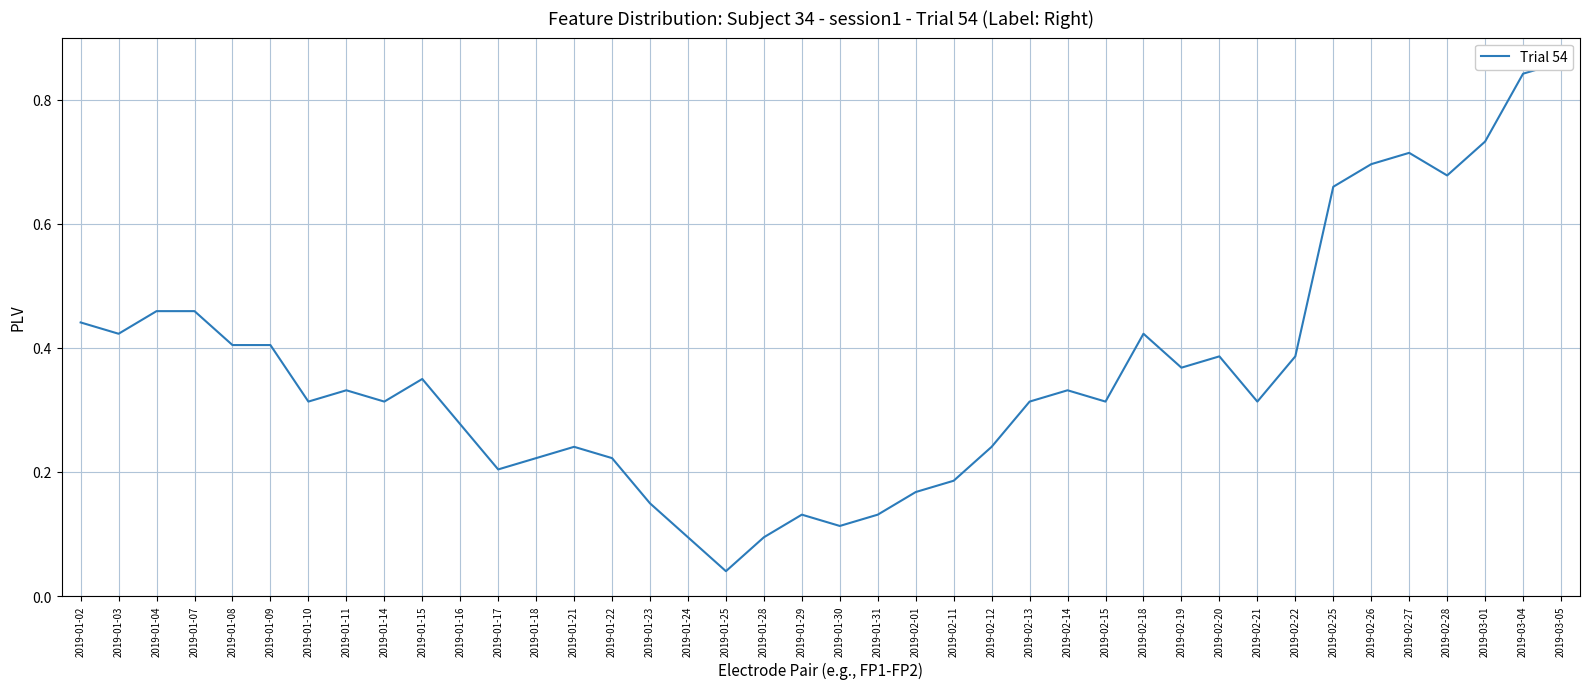

List the labels in order of value, smallest first.

2019-01-25, 2019-01-24, 2019-01-28, 2019-01-30, 2019-01-29, 2019-01-31, 2019-01-23, 2019-02-01, 2019-02-11, 2019-01-17, 2019-01-18, 2019-01-22, 2019-01-21, 2019-02-12, 2019-01-16, 2019-01-10, 2019-01-14, 2019-02-13, 2019-02-15, 2019-02-21, 2019-01-11, 2019-02-14, 2019-01-15, 2019-02-19, 2019-02-20, 2019-02-22, 2019-01-08, 2019-01-09, 2019-01-03, 2019-02-18, 2019-01-02, 2019-01-04, 2019-01-07, 2019-02-25, 2019-02-28, 2019-02-26, 2019-02-27, 2019-03-01, 2019-03-04, 2019-03-05